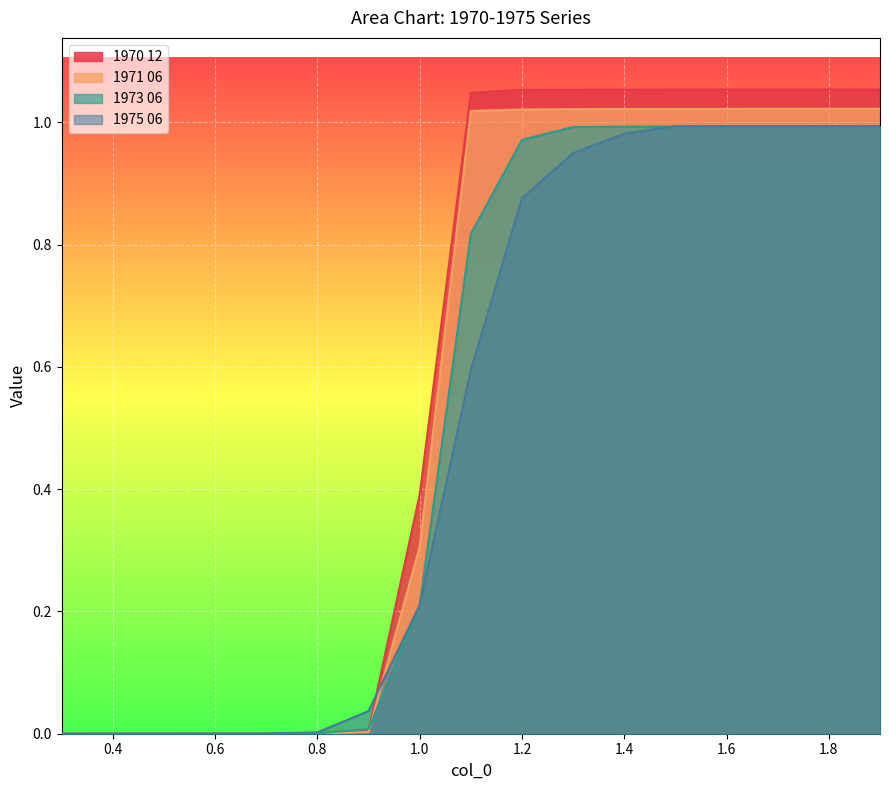

Reading left to right, what are all the values shown in this chart?

1970 12: 0.3=0.0	0.4=0.0	0.5=0.0	0.6=0.0	0.7=0.0	0.8=0.0	0.9=0.0	1.0=0.4	1.1=1.0	1.2=1.1	1.3=1.1	1.4=1.1	1.5=1.1	1.6=1.1	1.7=1.1	1.8=1.1	1.9=1.1
1971 06: 0.3=0.0	0.4=0.0	0.5=0.0	0.6=0.0	0.7=0.0	0.8=0.0	0.9=0.0	1.0=0.3	1.1=1.0	1.2=1.0	1.3=1.0	1.4=1.0	1.5=1.0	1.6=1.0	1.7=1.0	1.8=1.0	1.9=1.0
1973 06: 0.3=0.0	0.4=0.0	0.5=0.0	0.6=0.0	0.7=0.0	0.8=0.0	0.9=0.0	1.0=0.2	1.1=0.8	1.2=1.0	1.3=1.0	1.4=1.0	1.5=1.0	1.6=1.0	1.7=1.0	1.8=1.0	1.9=1.0
1975 06: 0.3=0.0	0.4=0.0	0.5=0.0	0.6=0.0	0.7=0.0	0.8=0.0	0.9=0.0	1.0=0.2	1.1=0.6	1.2=0.9	1.3=0.9	1.4=1.0	1.5=1.0	1.6=1.0	1.7=1.0	1.8=1.0	1.9=1.0